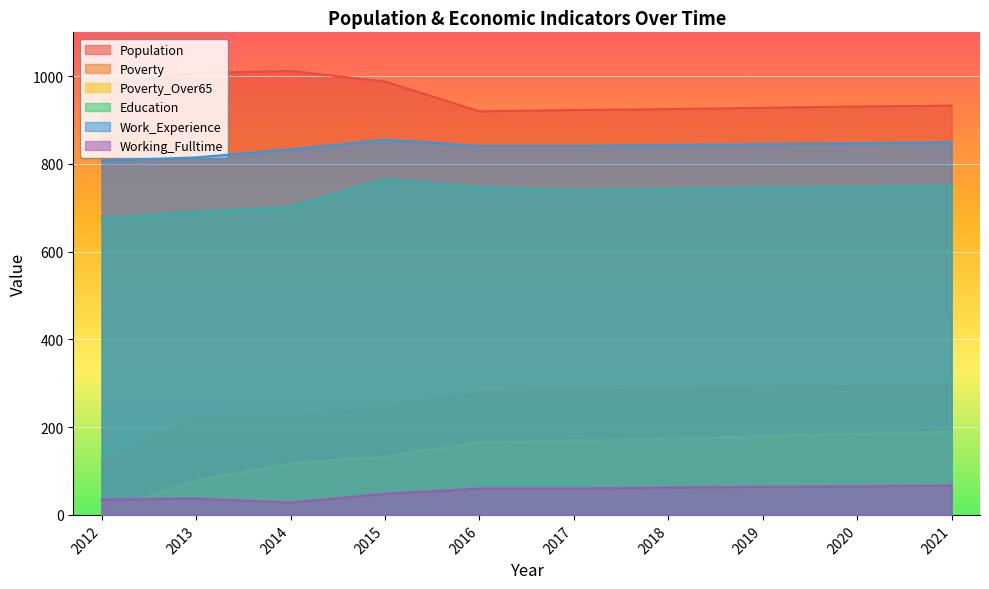

Which has a higher value, 2018 or 2014?

2014